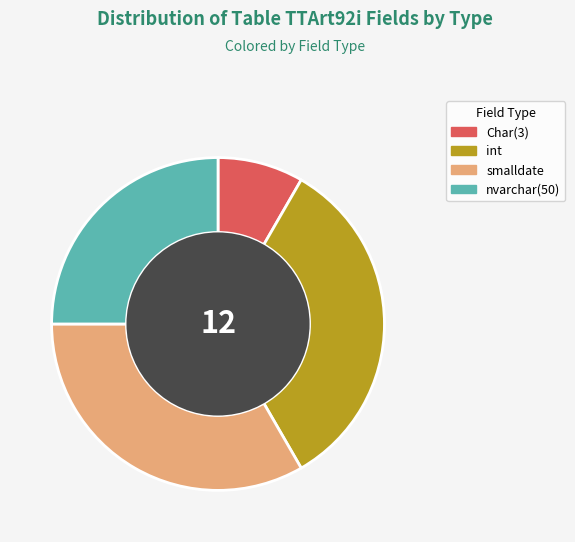

The int slice represents 26% of the pie. True or false?

False